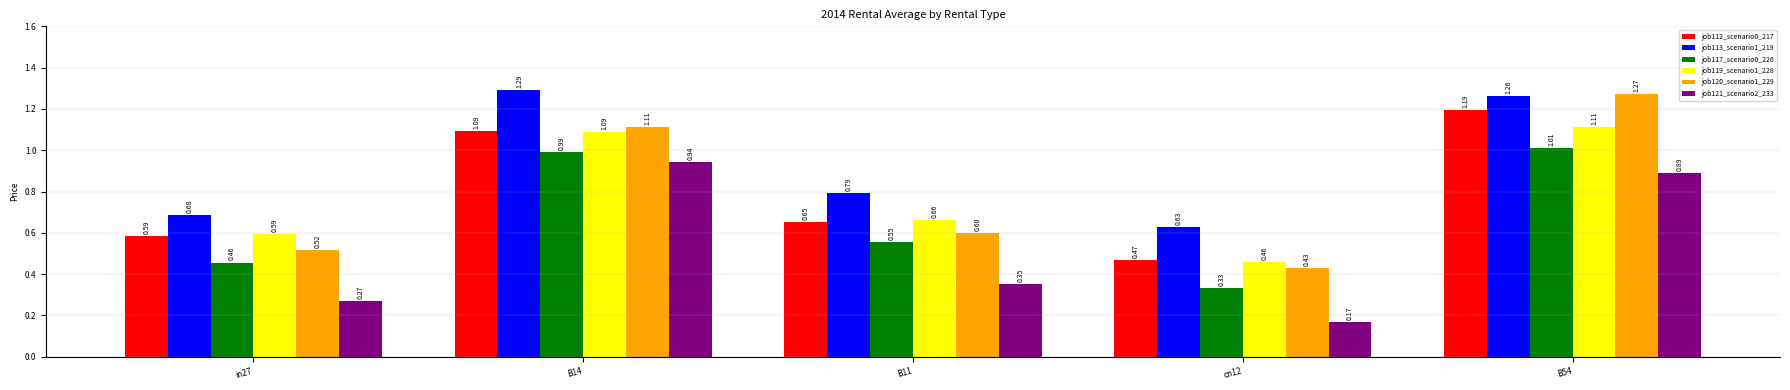

Which series changed the most between B14 and B54?

job120_scenario1_229